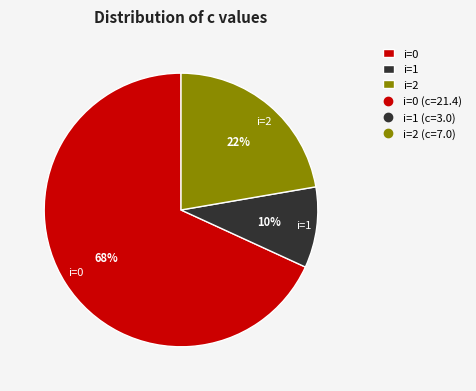

To the nearest percent, what percentage of the pie is i=0?

68%